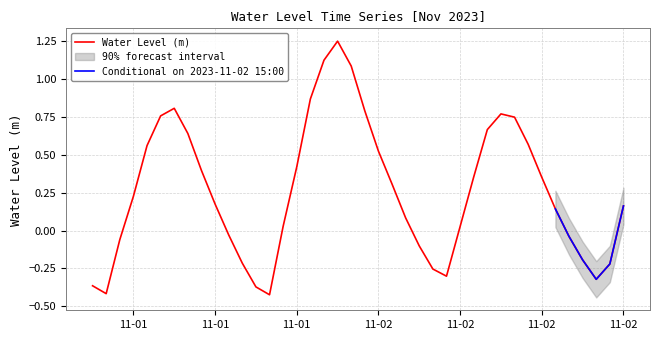

Reading left to right, extract all data points from this chart.

-0.4	-0.4	-0.1	0.2	0.6	0.8	0.8	0.6	0.4	0.2	-0.0	-0.2	-0.4	-0.4	0.0	0.4	0.9	1.1	1.3	1.1	0.8	0.5	0.3	0.1	-0.1	-0.3	-0.3	0.0	0.4	0.7	0.8	0.7	0.6	0.4	0.1	-0.0	-0.2	-0.3	-0.2	0.2